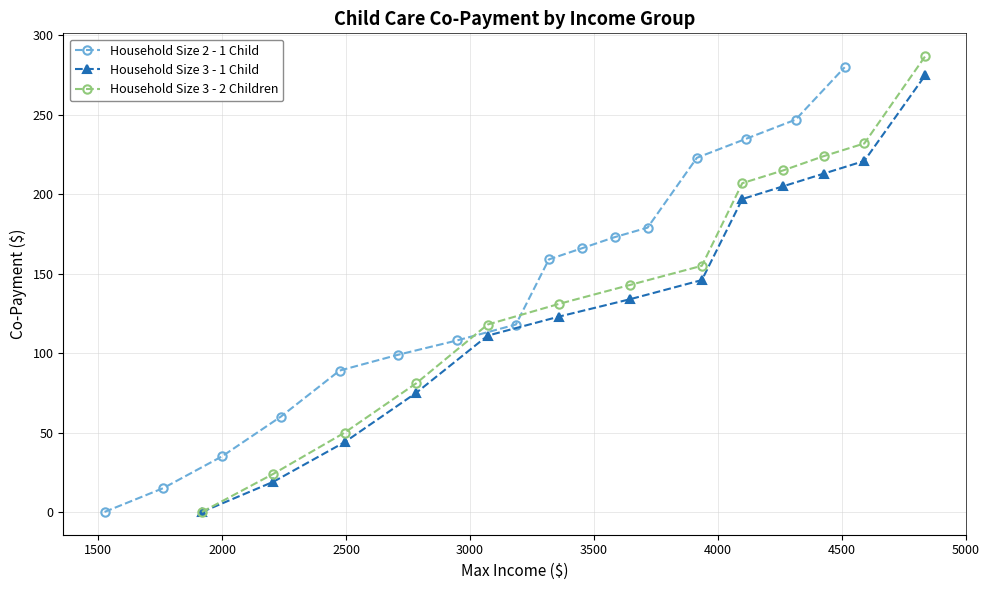

What is the difference between the maximum and second lowest values in the Household Size 3 - 2 Children series?

263